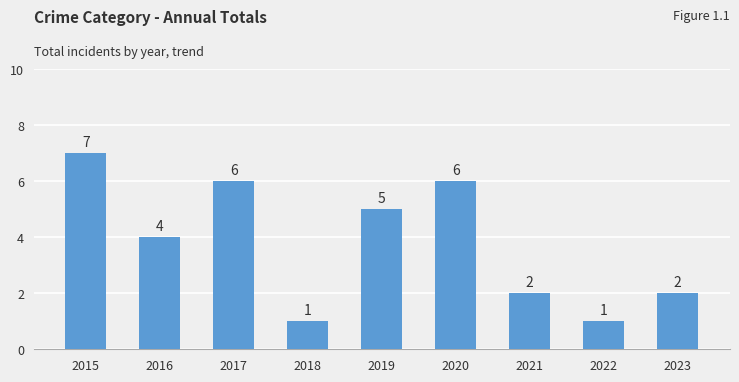

What is the maximum value shown in the chart?

7